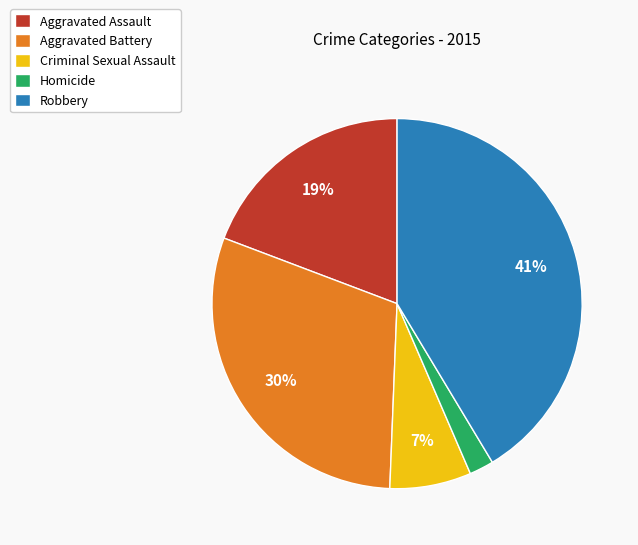

Combined, do Aggravated Battery and Robbery account for over 50%?

Yes